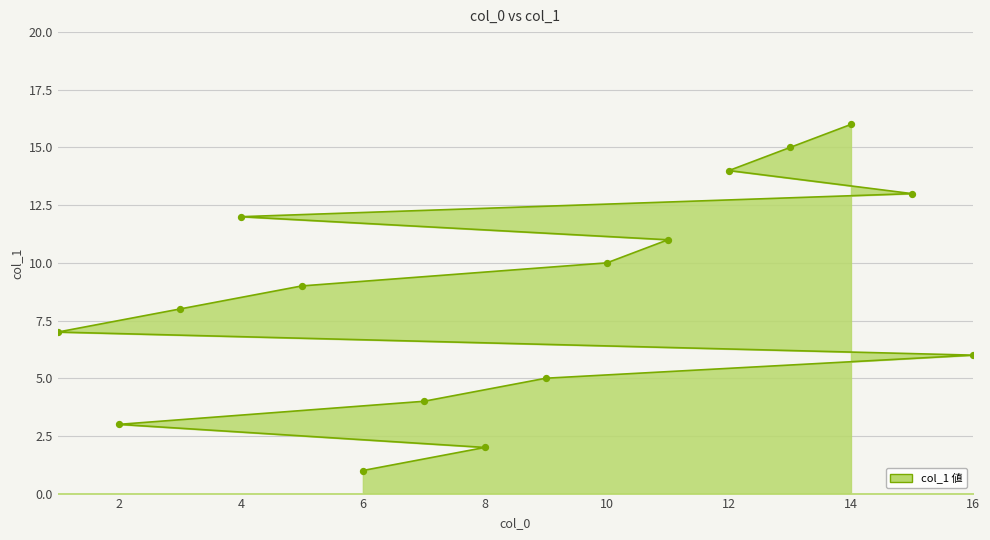

What is the ratio of the value at 6 to the value at 4?

0.1